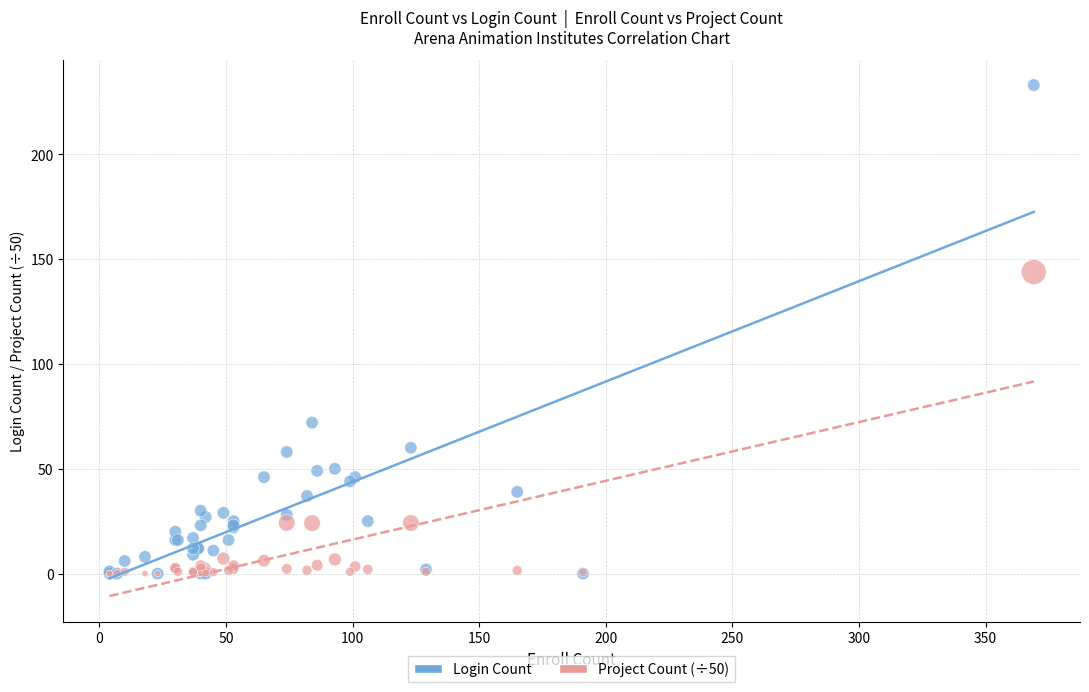

Across all series, what Y value is closest to 116?

143.8